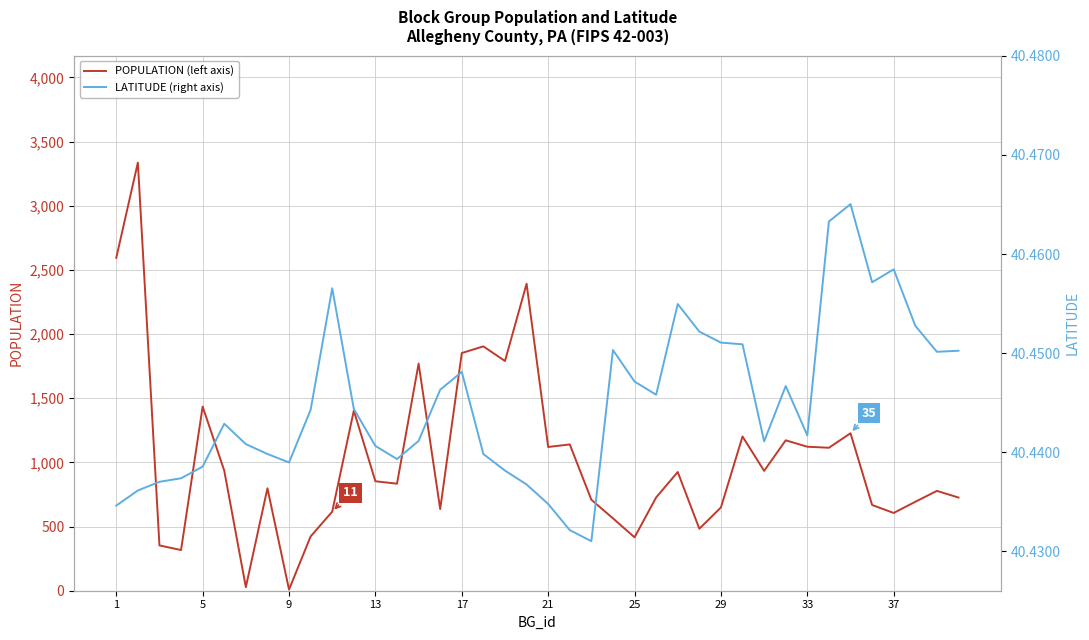

What is the highest value of the POPULATION (left axis) series?

3336